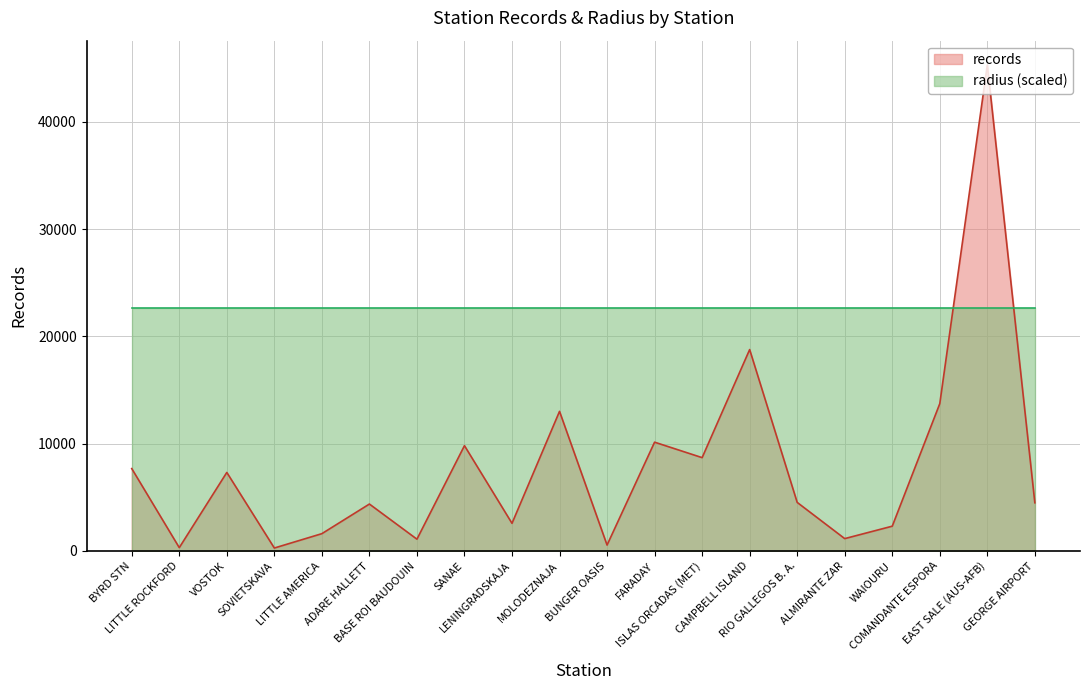

Where is the first local maximum?

VOSTOK